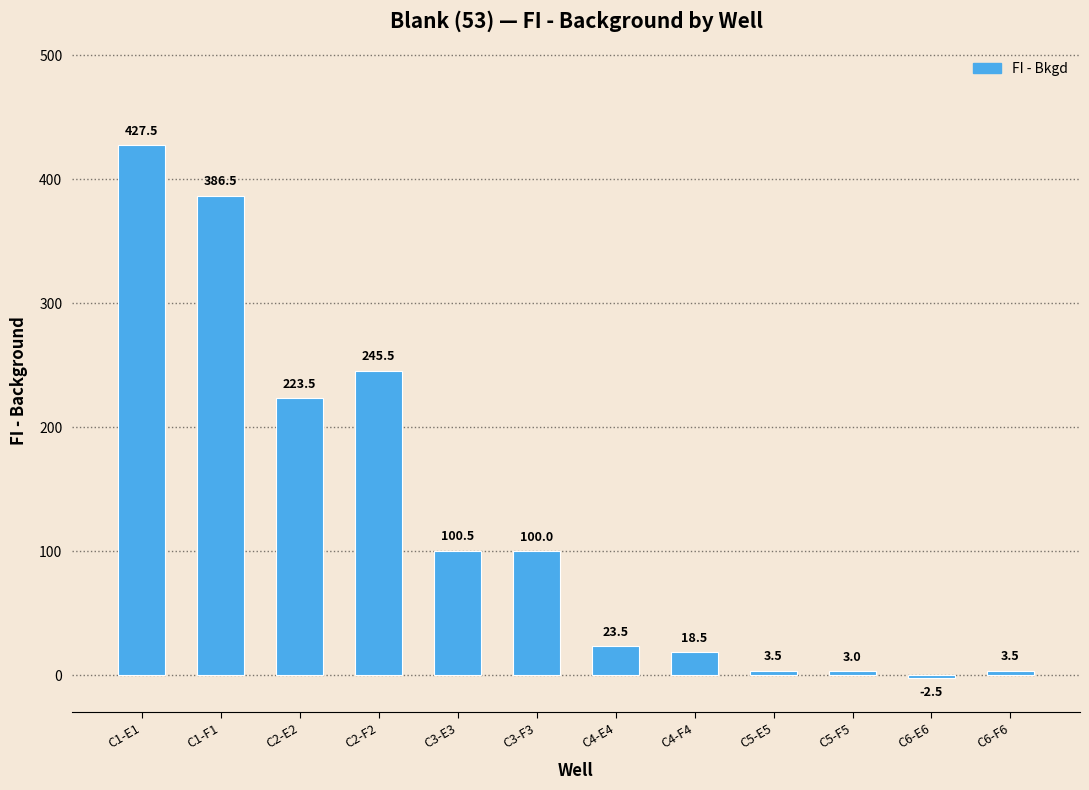

What is the difference between the second highest and minimum values?

389.0